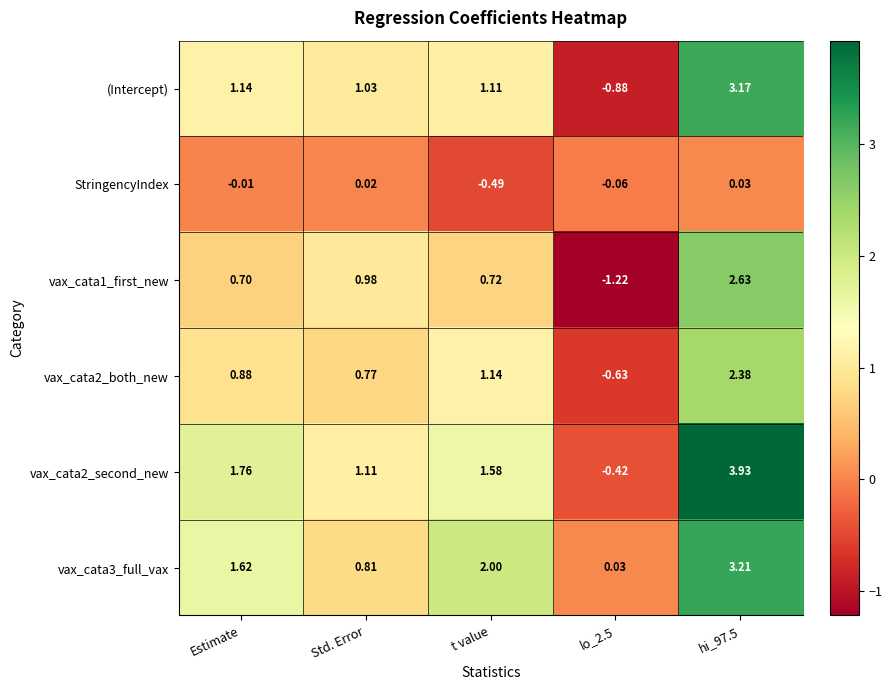

Which category has the lowest value in the StringencyIndex series?

t value